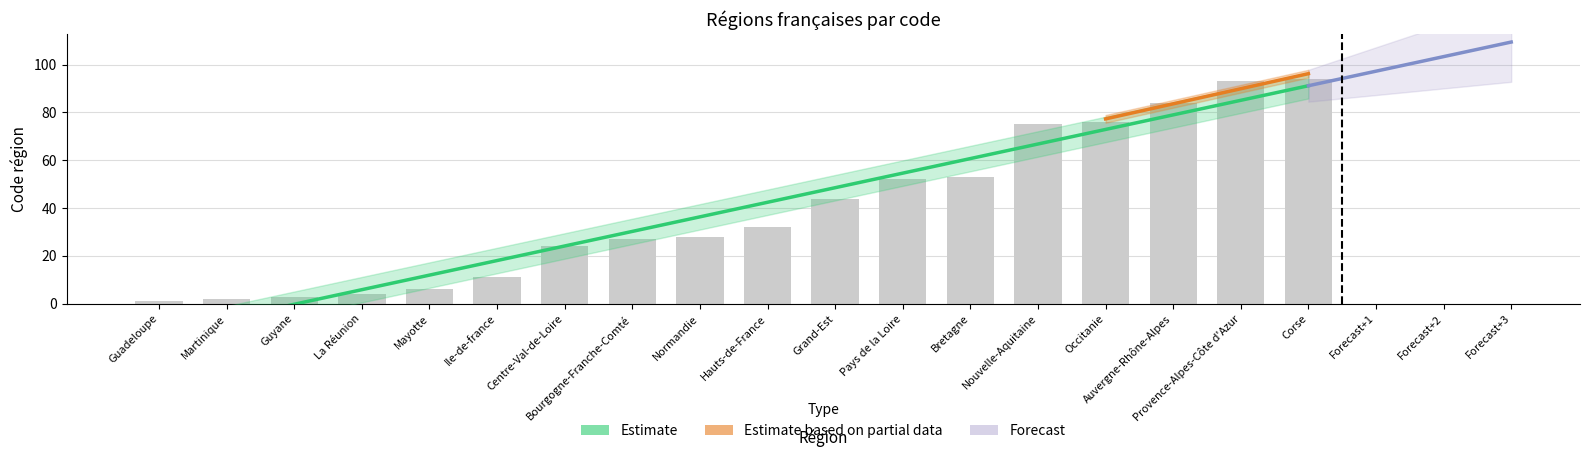

At which category does the chart reach its peak across all series?

Corse